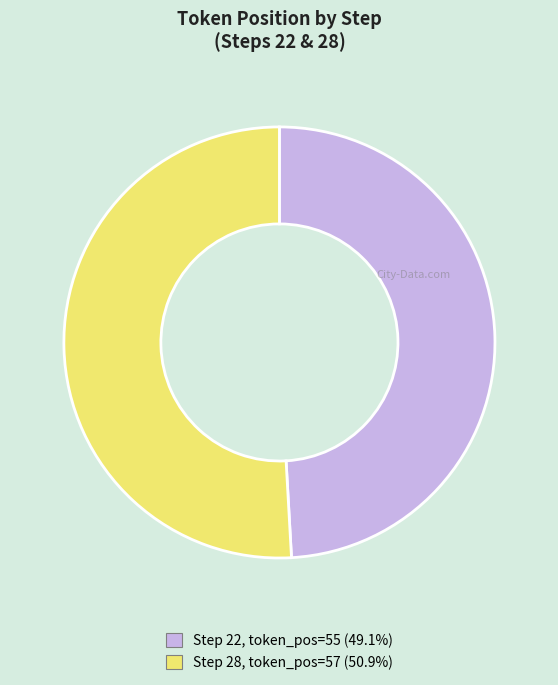

Is there a majority slice in this chart?

Yes